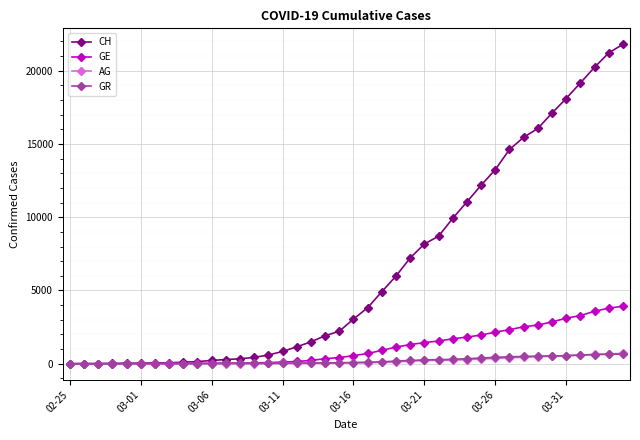

What is the greatest value displayed?

21804